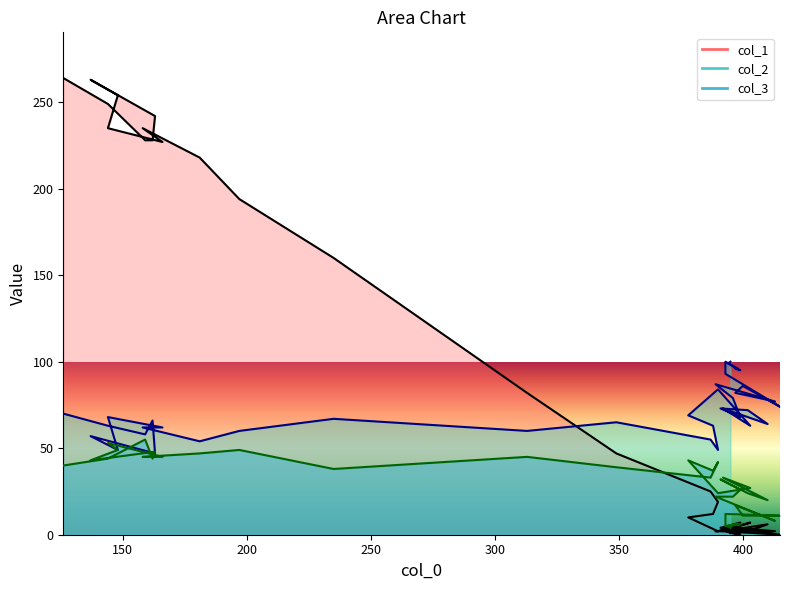

How many lines are shown in the chart?

3